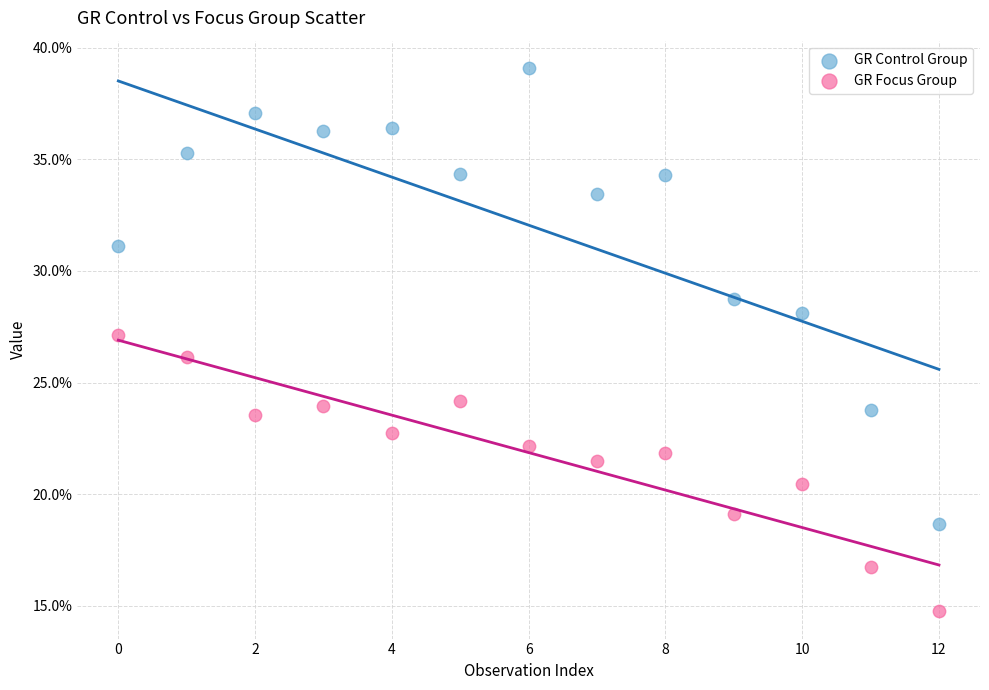

What are all the series names shown in the legend?

GR Control Group, GR Focus Group